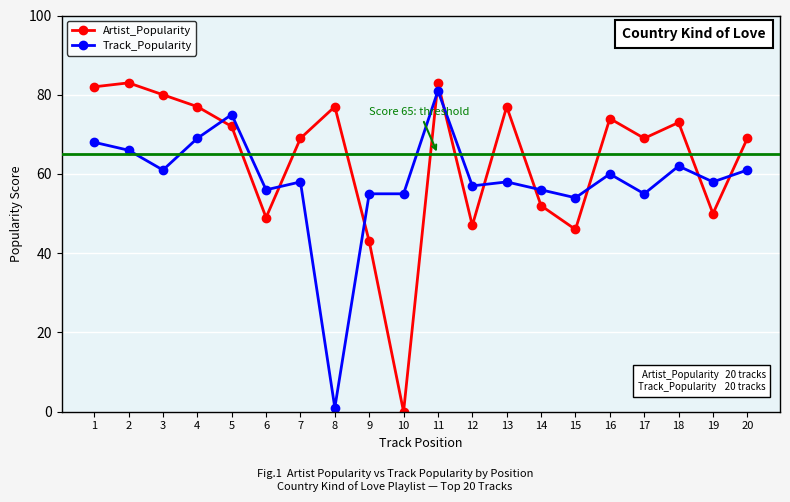

Does the chart have visible grid lines?

Yes